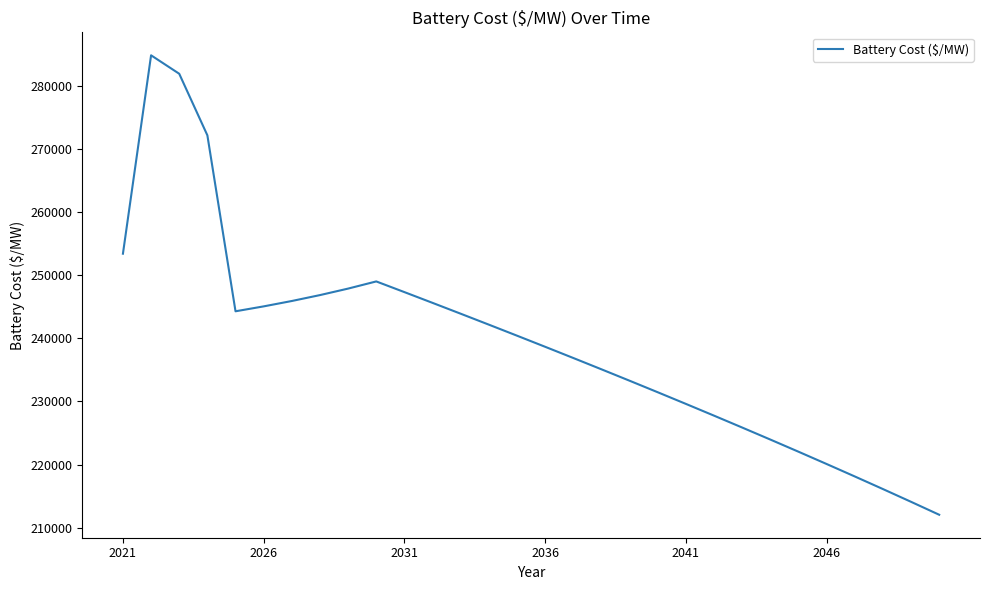

How many interior local peaks (higher than both neighbors) does the data have?

2